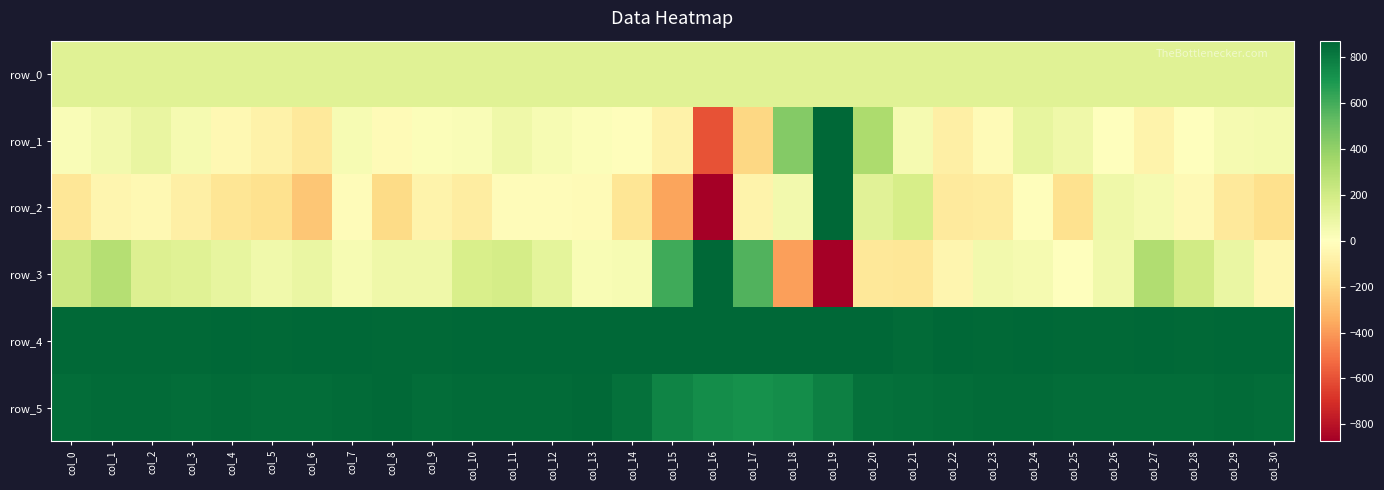

List the series in order of their peak value, highest first.

row_3, row_2, row_1, row_4, row_5, row_0